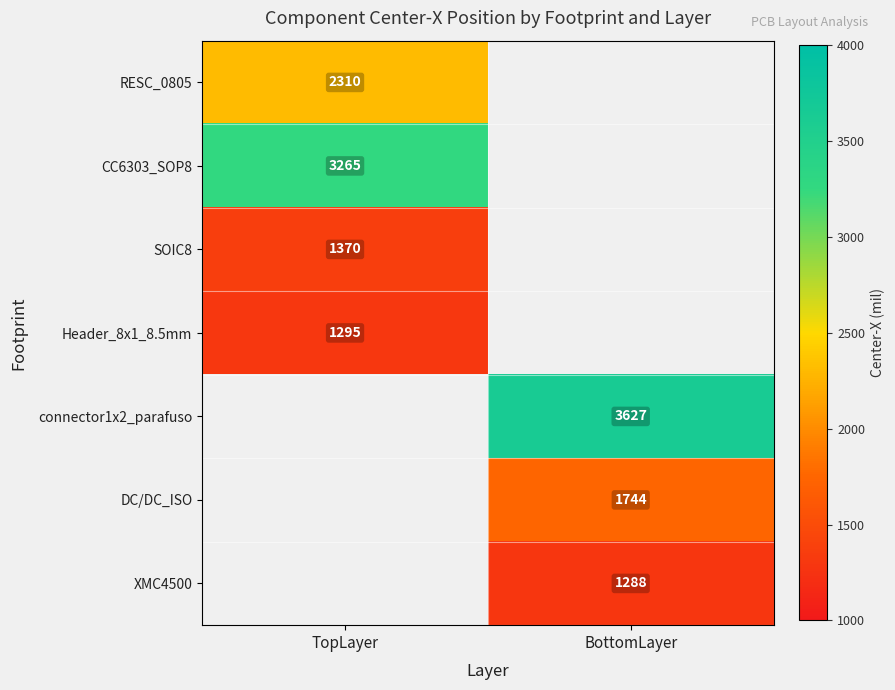

The value of RESC_0805 at TopLayer is 2310. True or false?

True